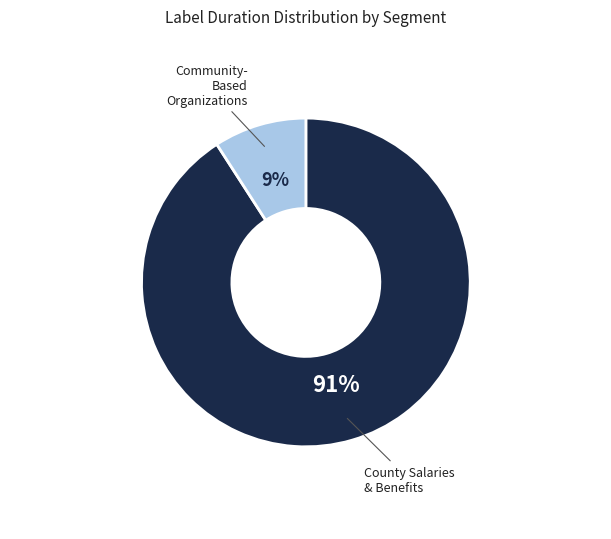

To the nearest percent, what is the average slice percentage?

50%